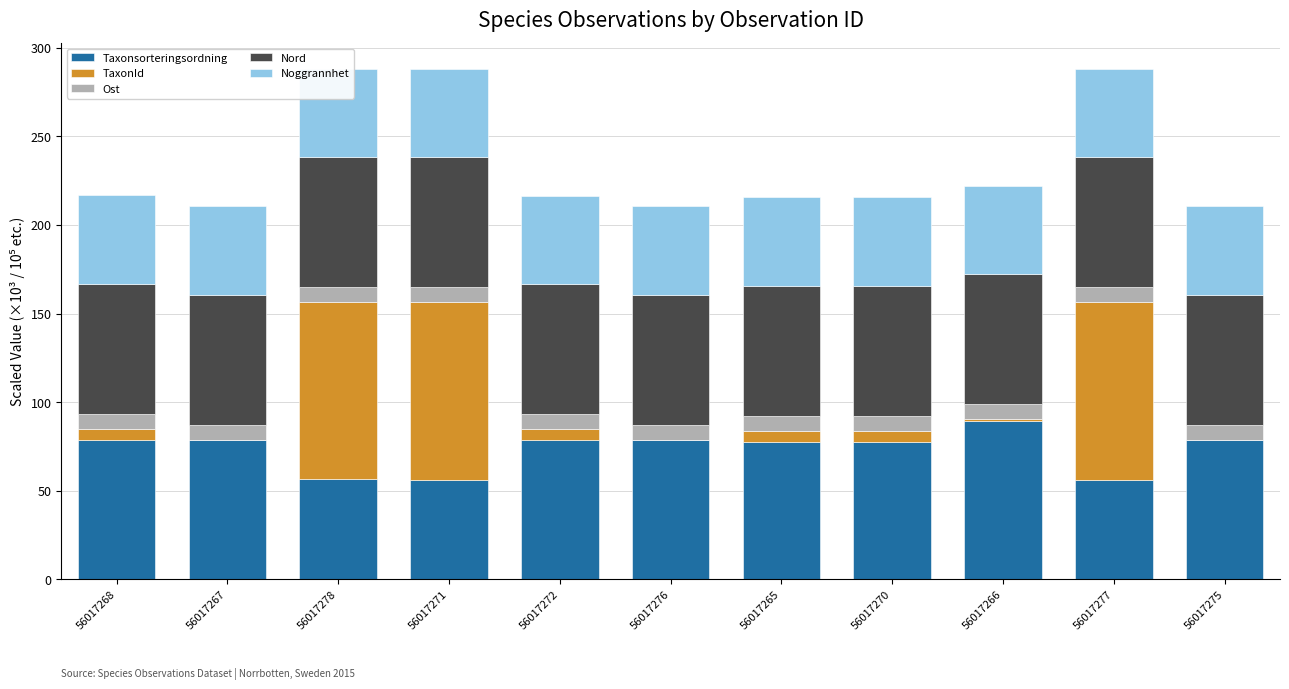

What is the spread (max minus min) of values at 56017278?

91.7